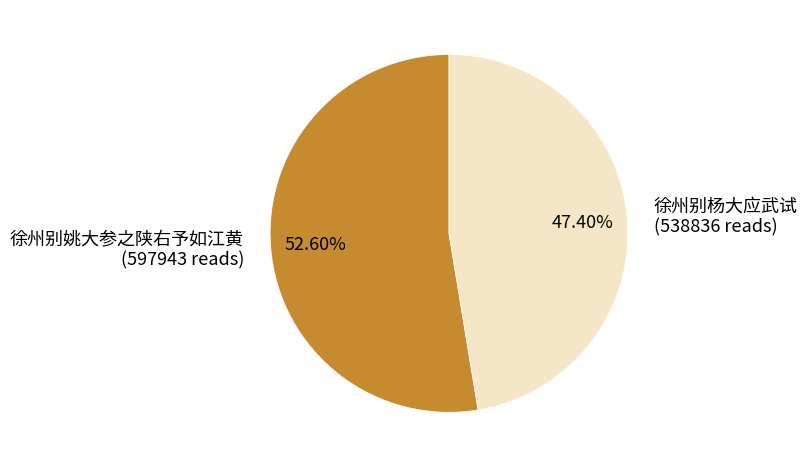

Does 徐州别杨大应武试 account for over 50% of the chart?

No